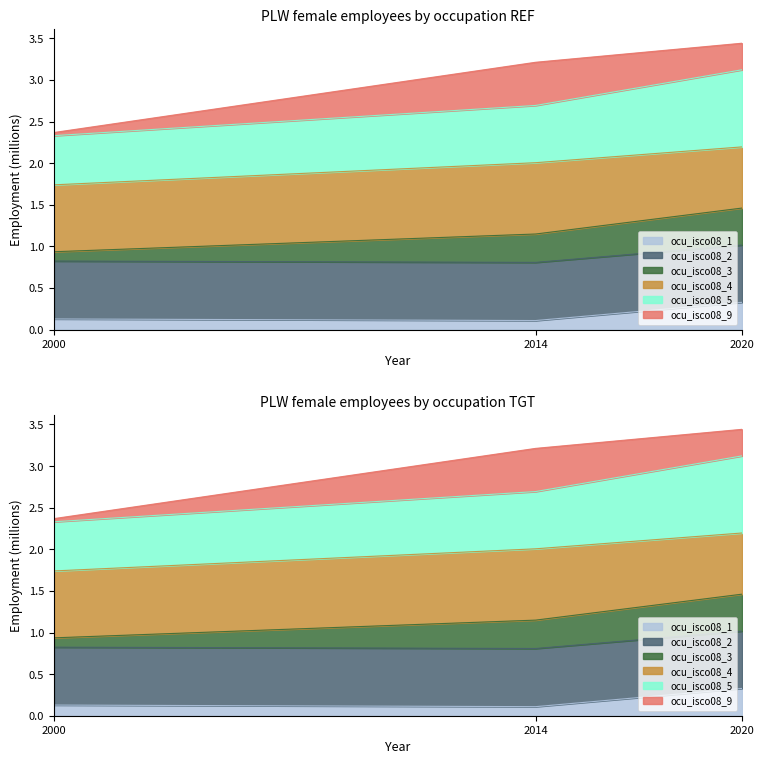

Rank the categories by ocu_isco08_5 value from highest to lowest.

2020, 2014, 2000